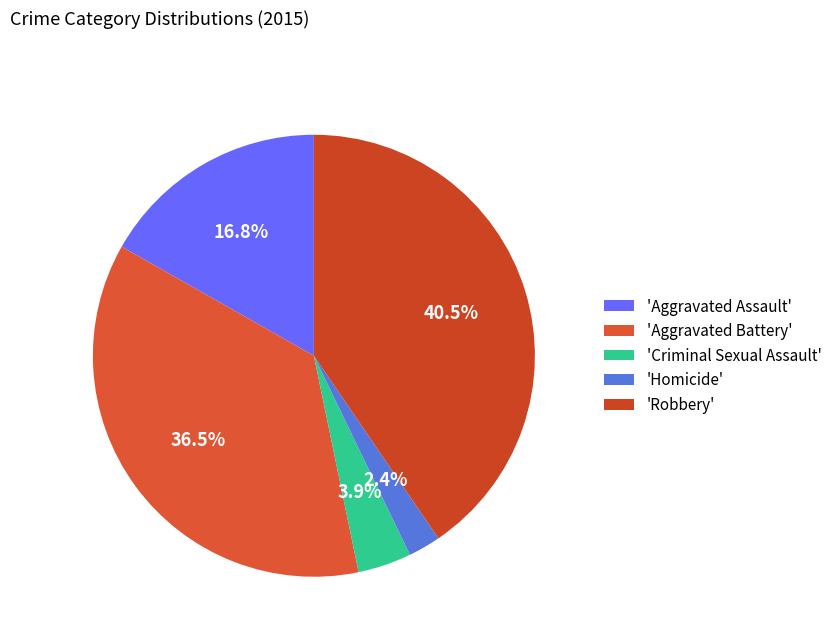

Count the number of slices in the pie.

5